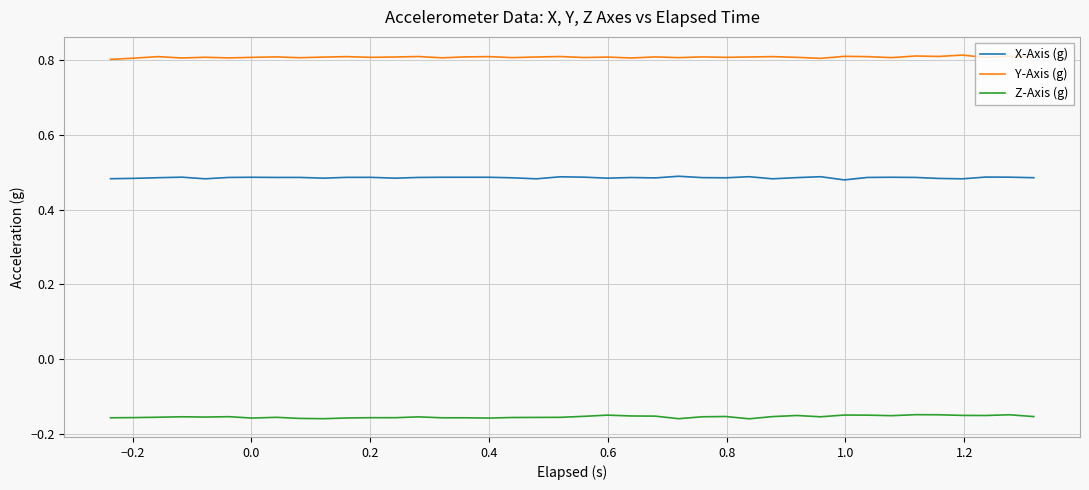

What is the sum of all Z-Axis (g) values?

-6.2